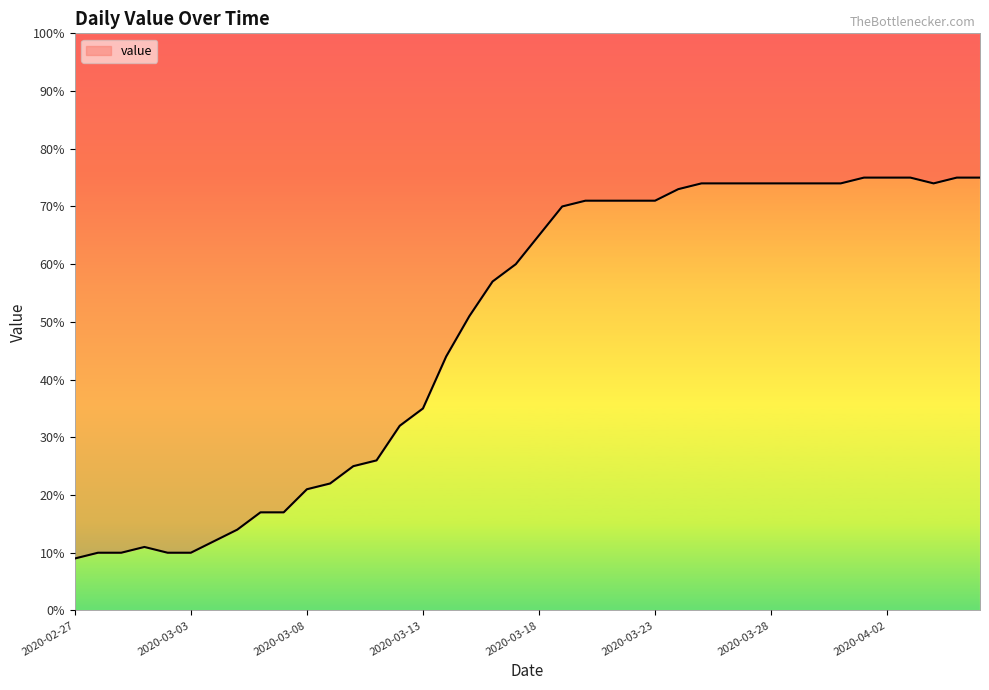

How many interior local peaks (higher than both neighbors) does the data have?

1